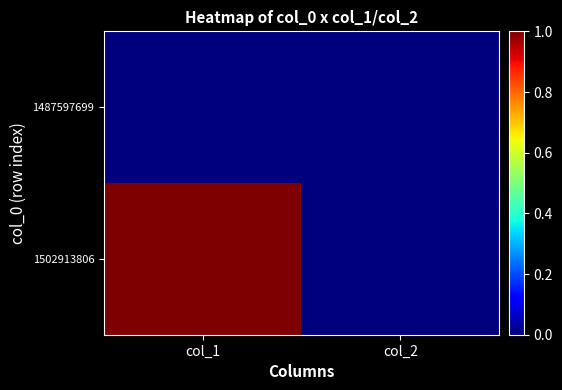

At col_2, list the series in order from largest to smallest.

1487597699, 1502913806